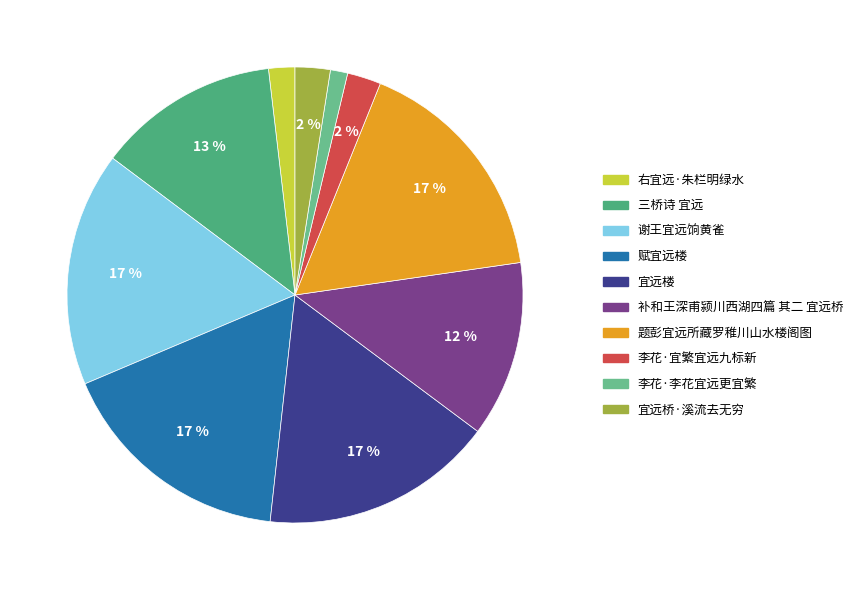

What is the smallest slice in the pie chart?

李花·李花宜远更宜繁